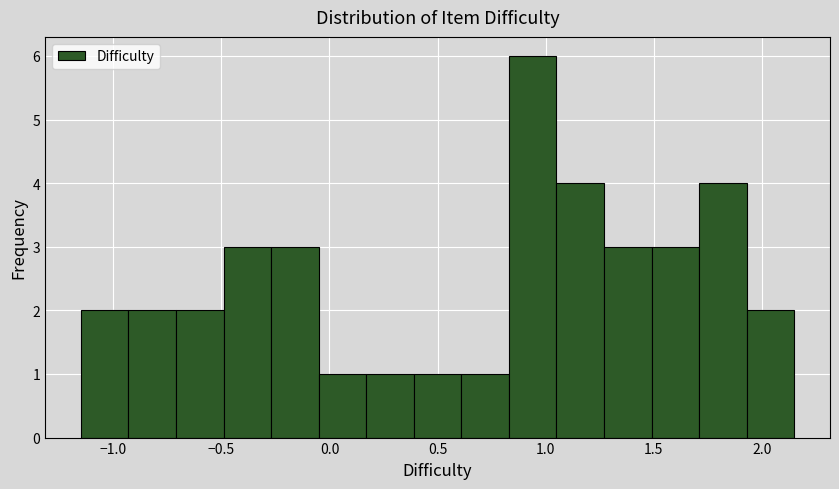

What is the height of the bar covering 1.93 to 2.15 on the x-axis? Neither the bar edges nor the heights are printed on the chart, so give them approximately, as read against the axes.

2